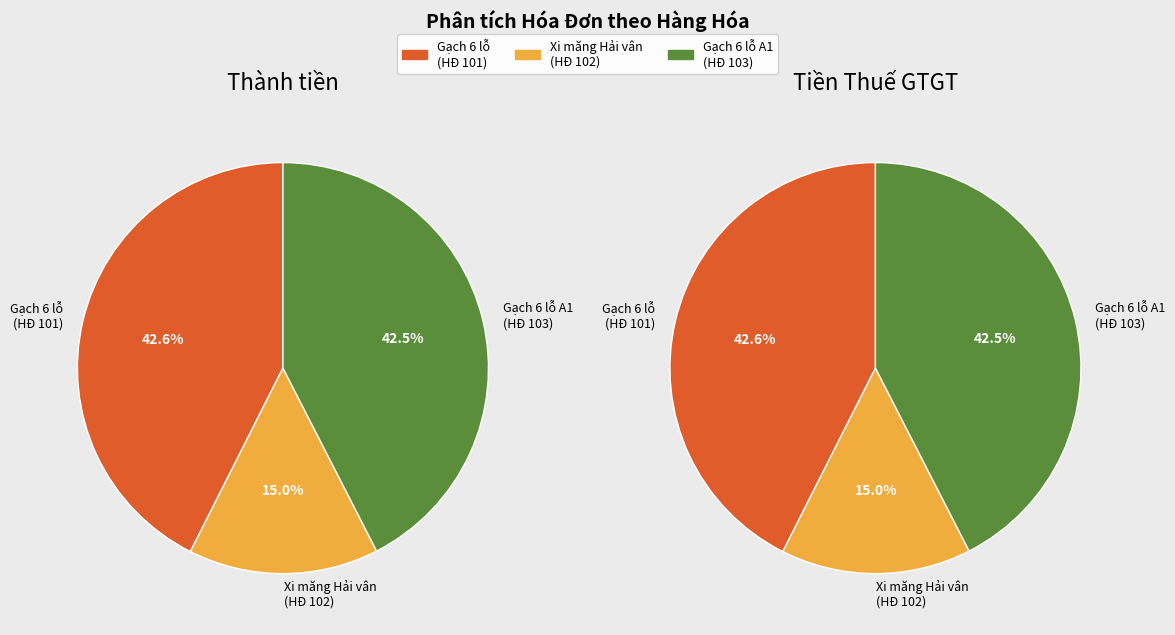

Which series has the widest spread of values?

Thành tiền